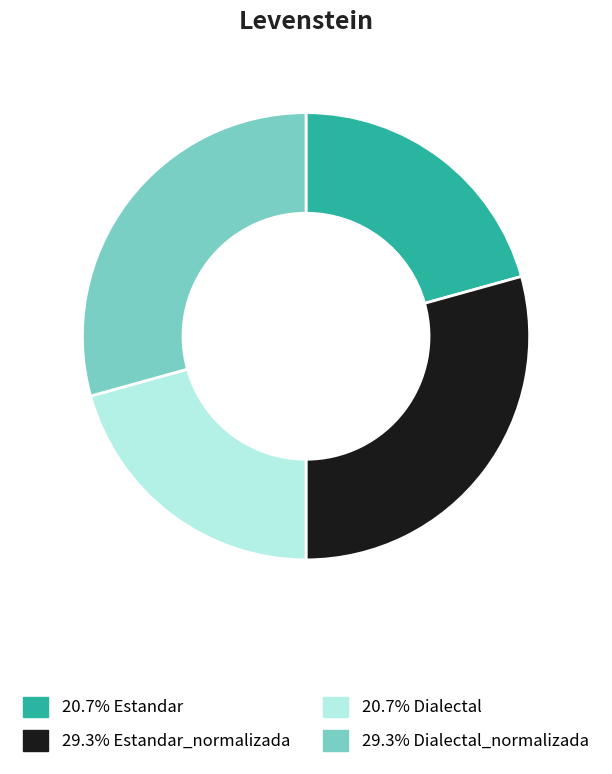

Does any single category account for the majority?

No